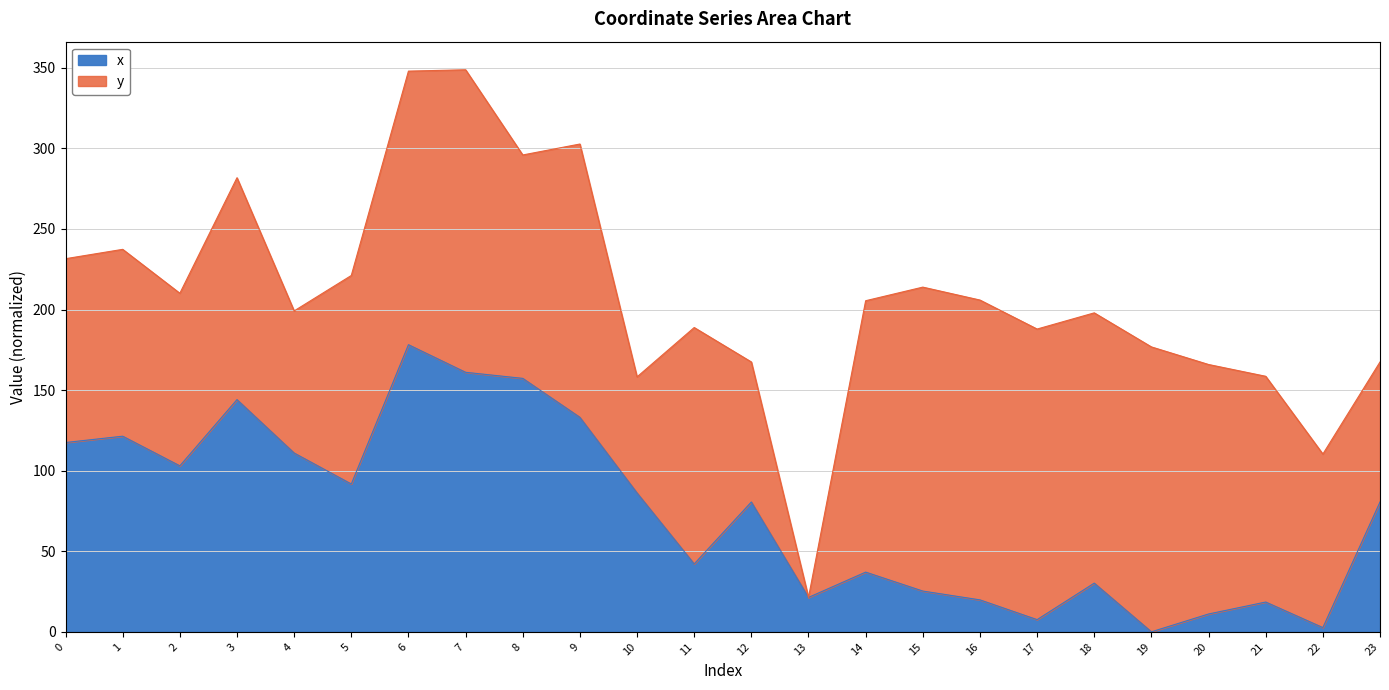

Reading left to right, what are all the values shown in this chart?

0=117.5	1=121.4	2=103.0	3=144.1	4=111.0	5=91.7	6=178.2	7=161.0	8=157.3	9=133.1	10=86.2	11=42.1	12=80.6	13=21.4	14=37.0	15=25.3	16=19.8	17=7.6	18=30.2	19=0.0	20=11.1	21=18.5	22=2.6	23=80.6